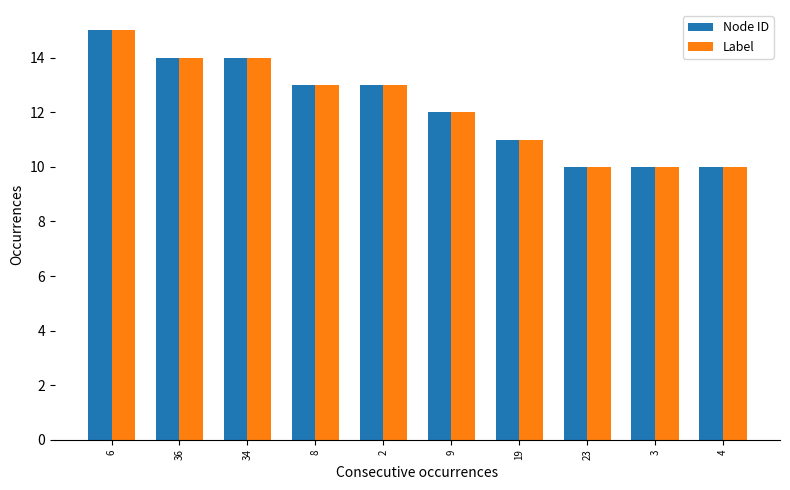

Count the Label values in the range 10 to 14.

9